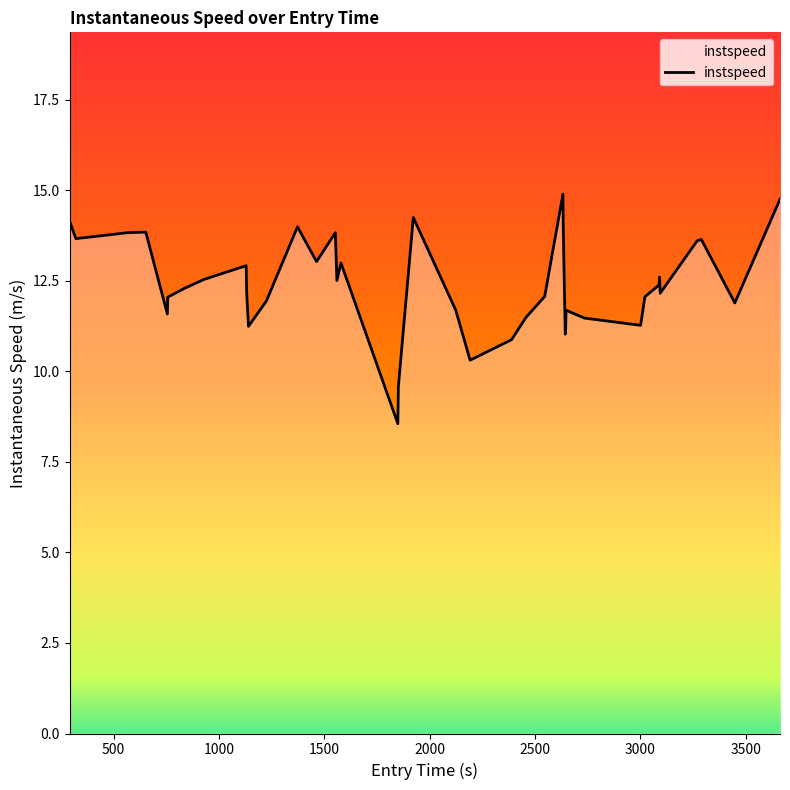

What is the sum of all values?

495.8